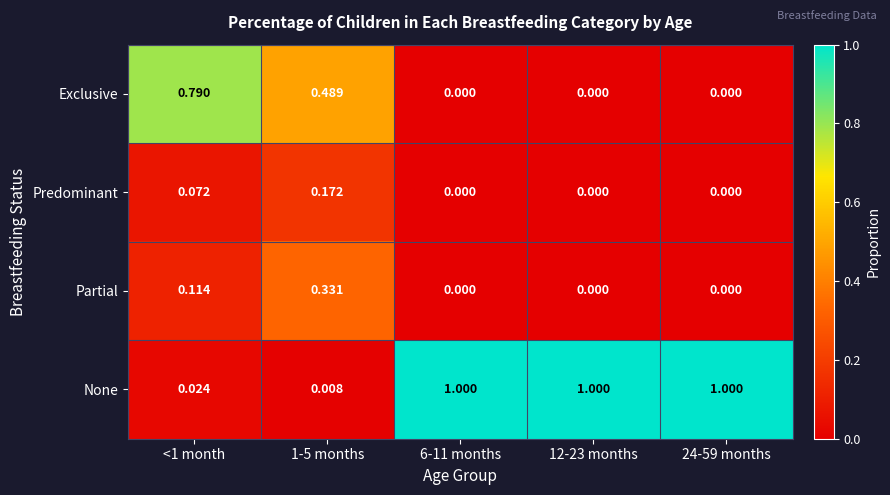

Between <1 month and 1-5 months, which series saw the biggest shift?

Exclusive